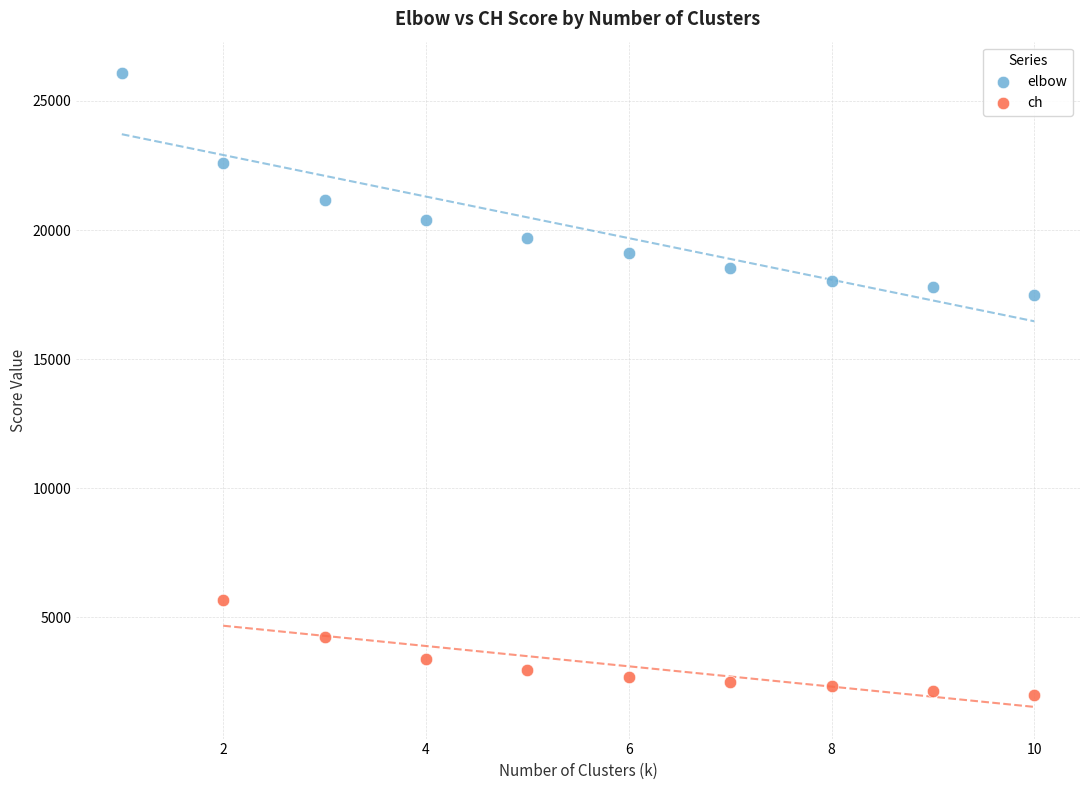

Which series has the widest spread of Y values?

elbow